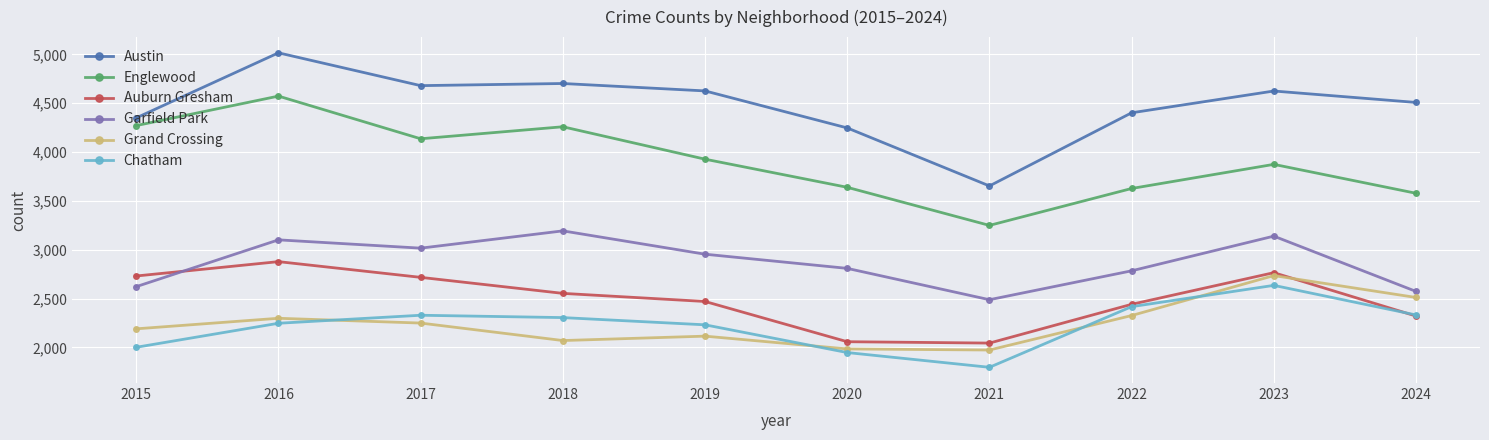

Rank the series by their maximum value, from lowest to highest.

Chatham, Grand Crossing, Auburn Gresham, Garfield Park, Englewood, Austin